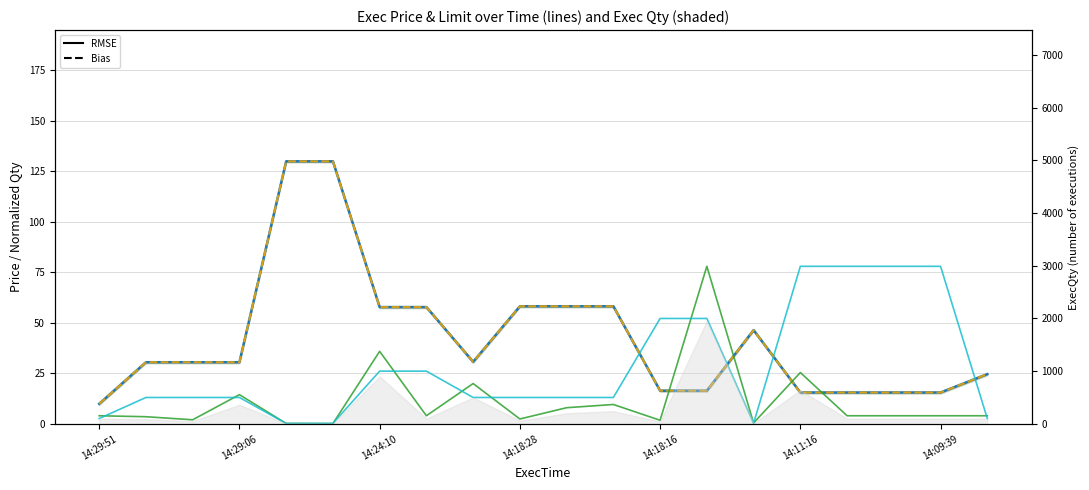

True or false: OrdLimit has more than 2 points higher than both neighbors.

False